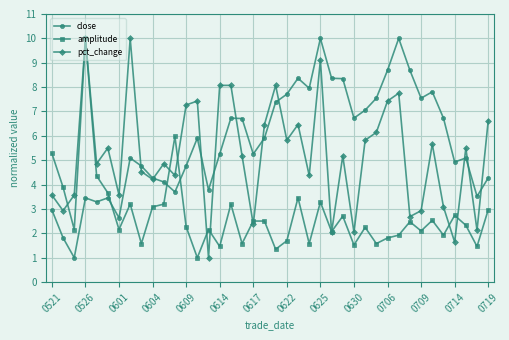

List the series in order of their overall mean, lowest first.

amplitude, pct_change, close